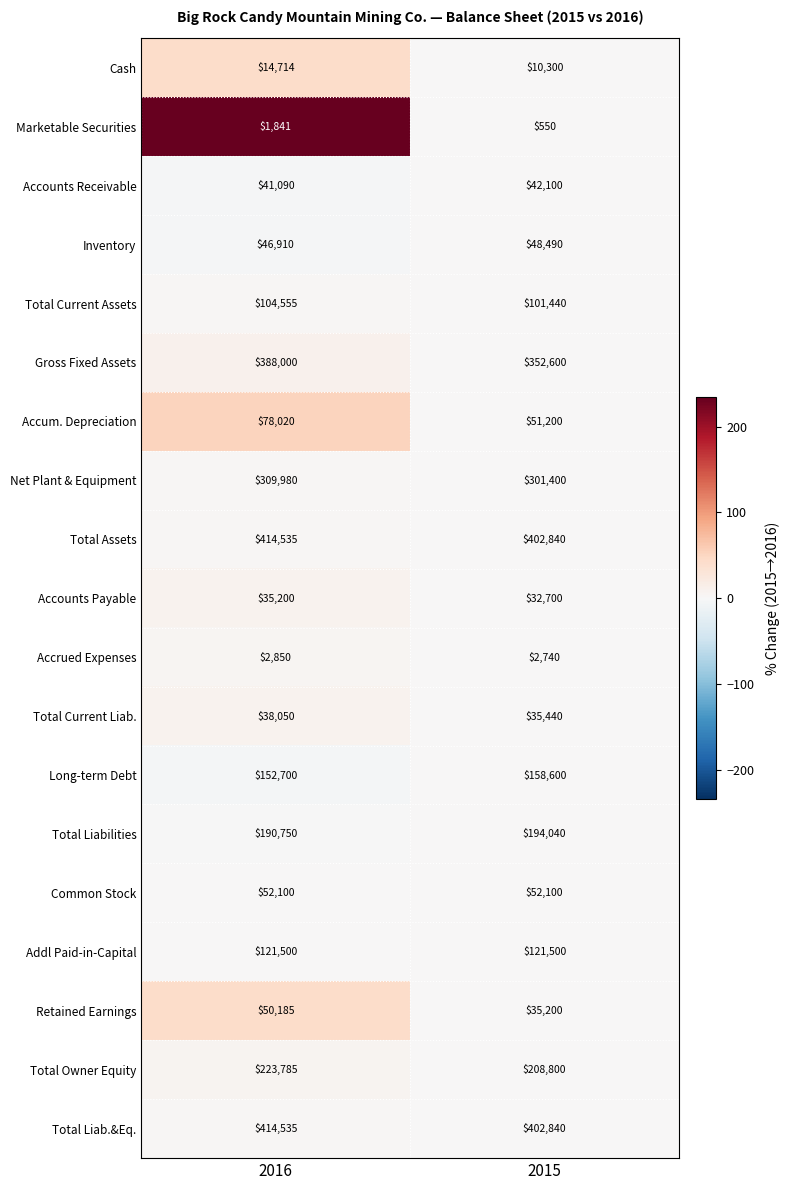

Rank the categories by Long-term Debt value from highest to lowest.

2015, 2016